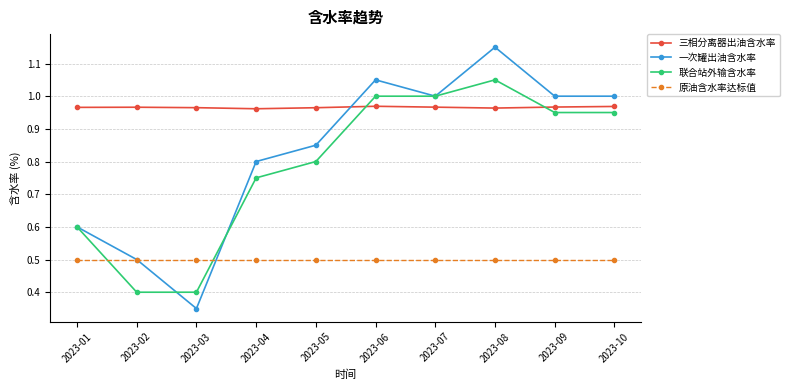

List the series in order of their peak value, lowest first.

原油含水率达标值, 三相分离器出油含水率, 联合站外输含水率, 一次罐出油含水率